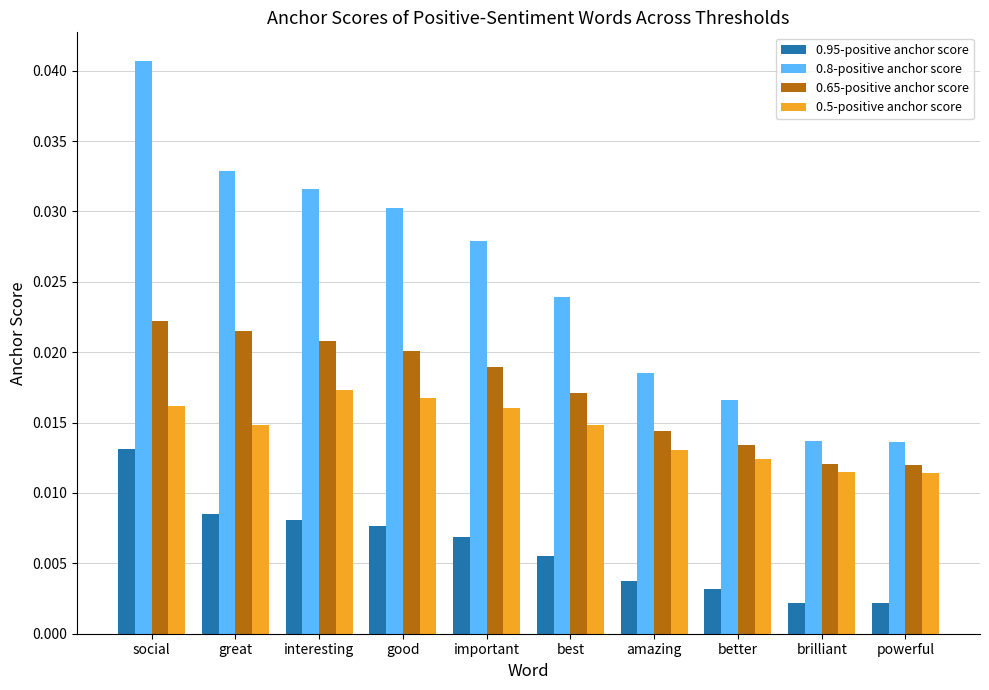

Is the value of 0.95-positive anchor score at great greater than the value of 0.8-positive anchor score at important?

No